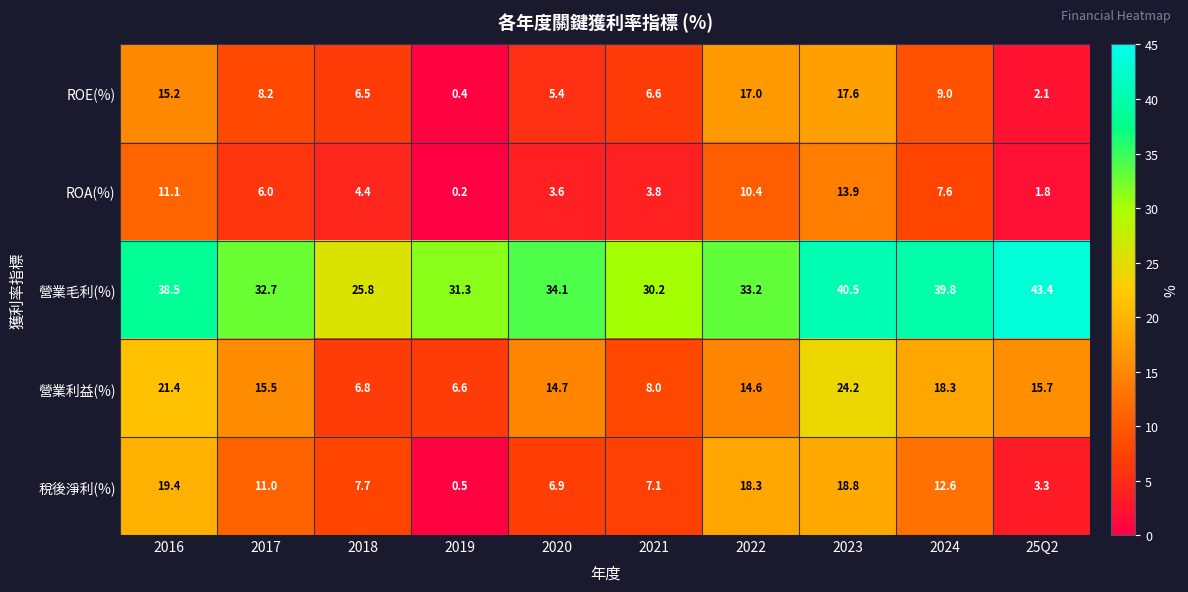

What is the difference between the ROE(%) values at 2020 and 2024?

3.6